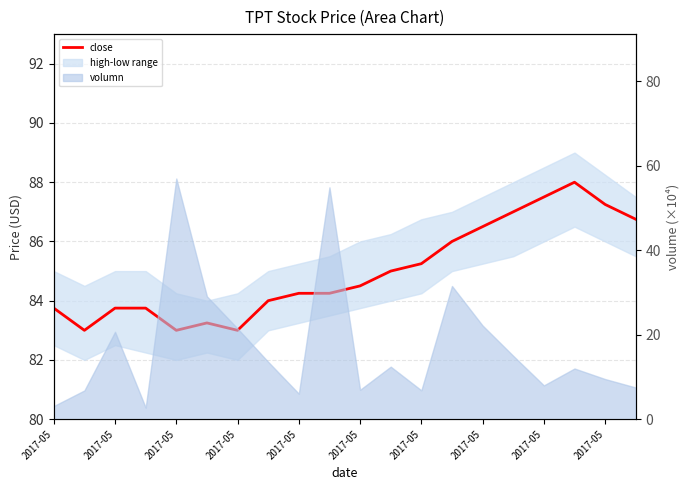

Does the chart display data point markers on the line(s)?

No